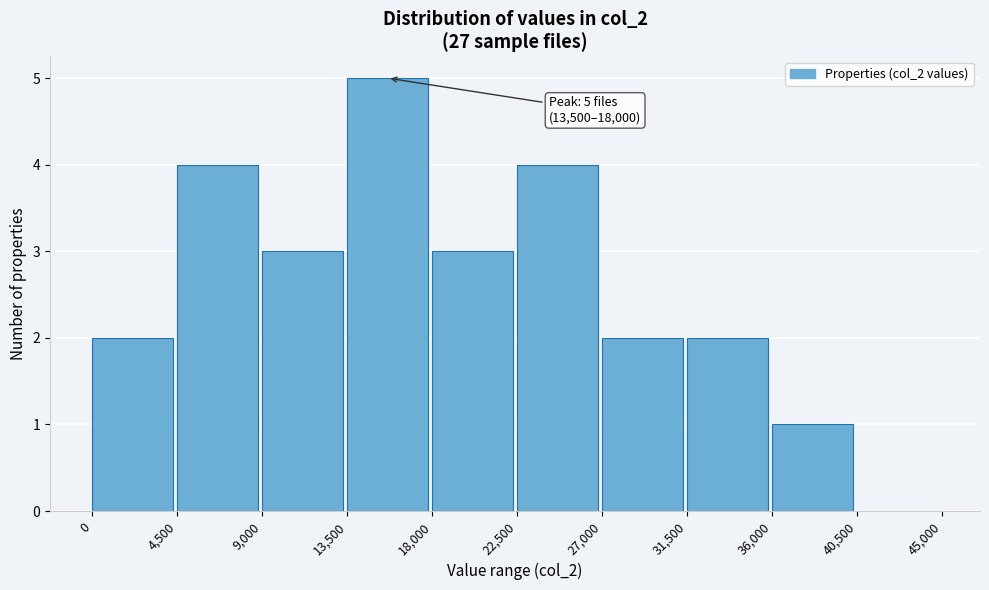

Which range on the x-axis has the tallest bar?

13,500 to 18,000